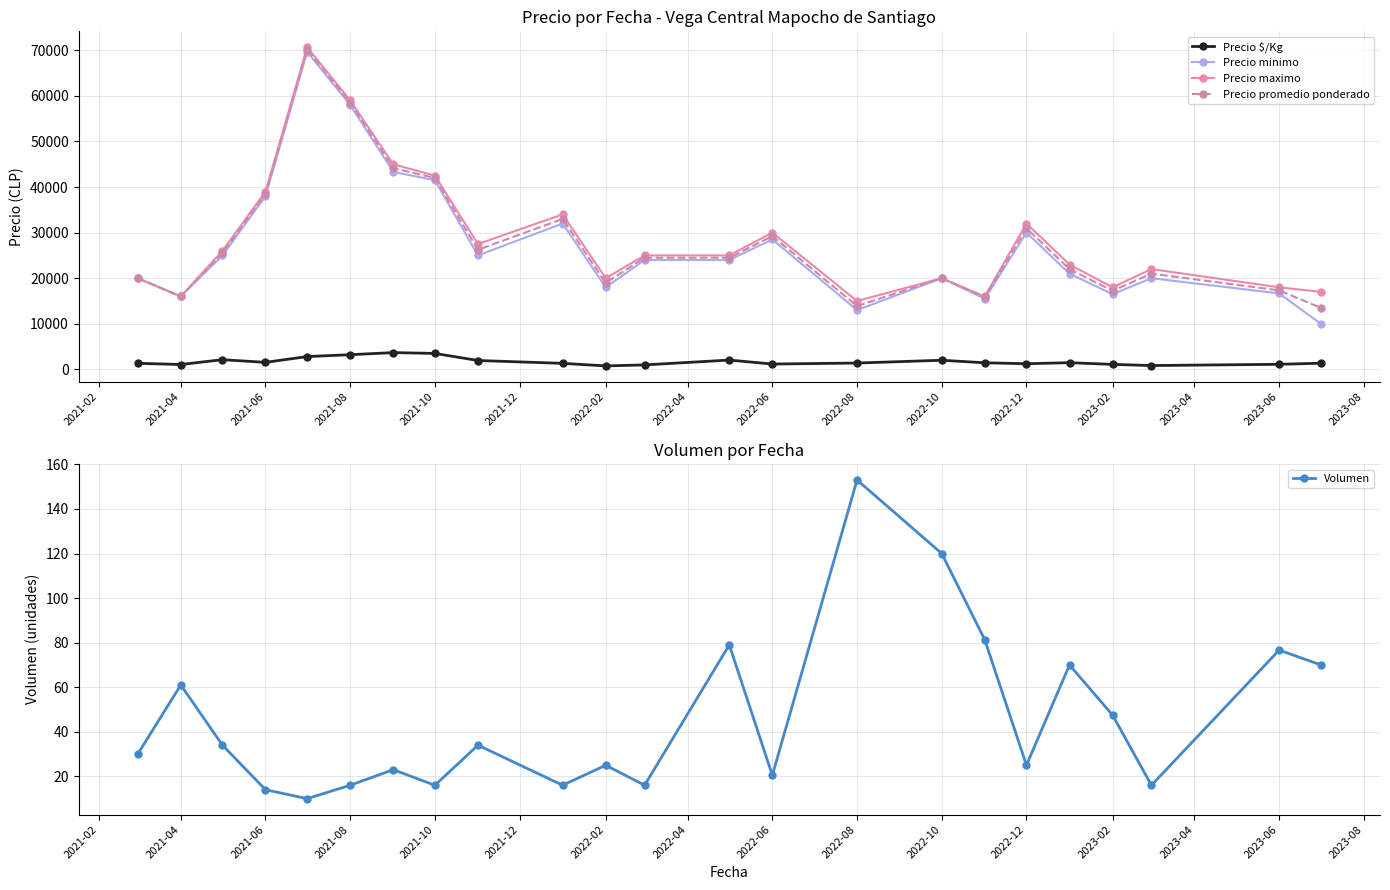

The Precio maximo series shows 12095.8 at 2021-08. True or false?

False